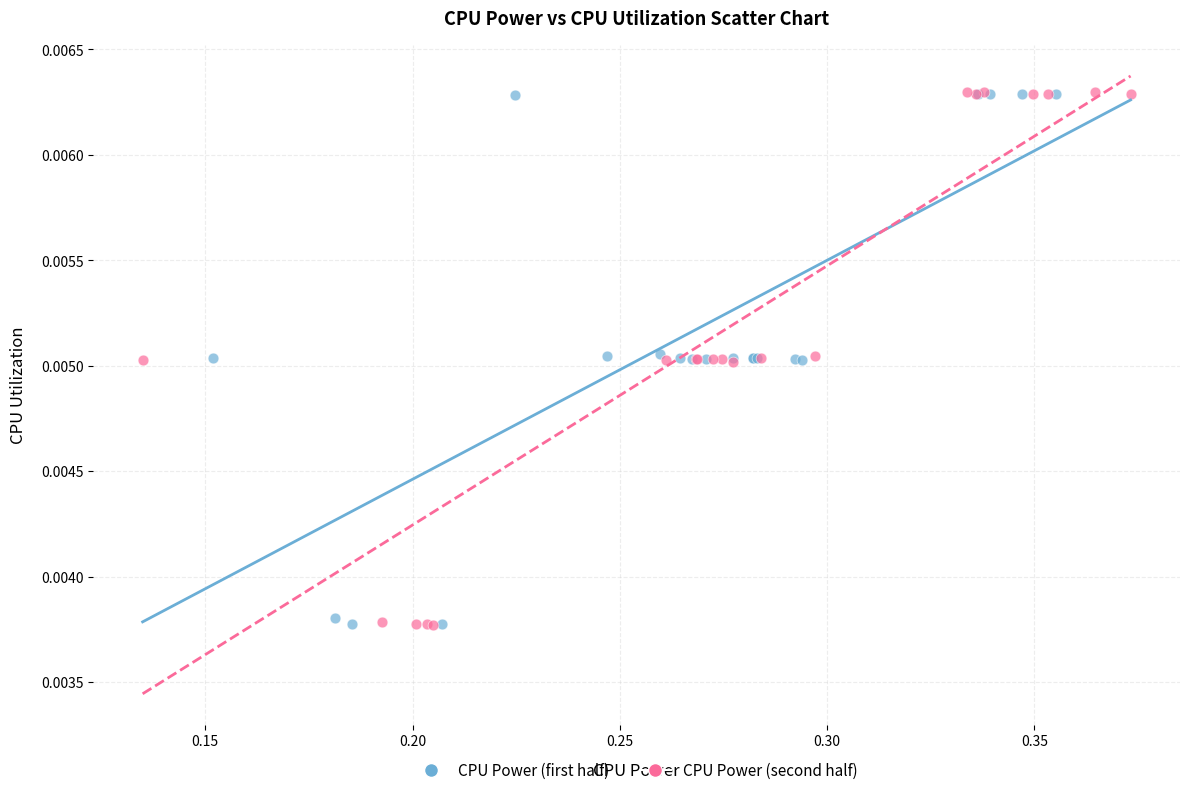

Which series has the widest spread of Y values?

CPU Power (second half)